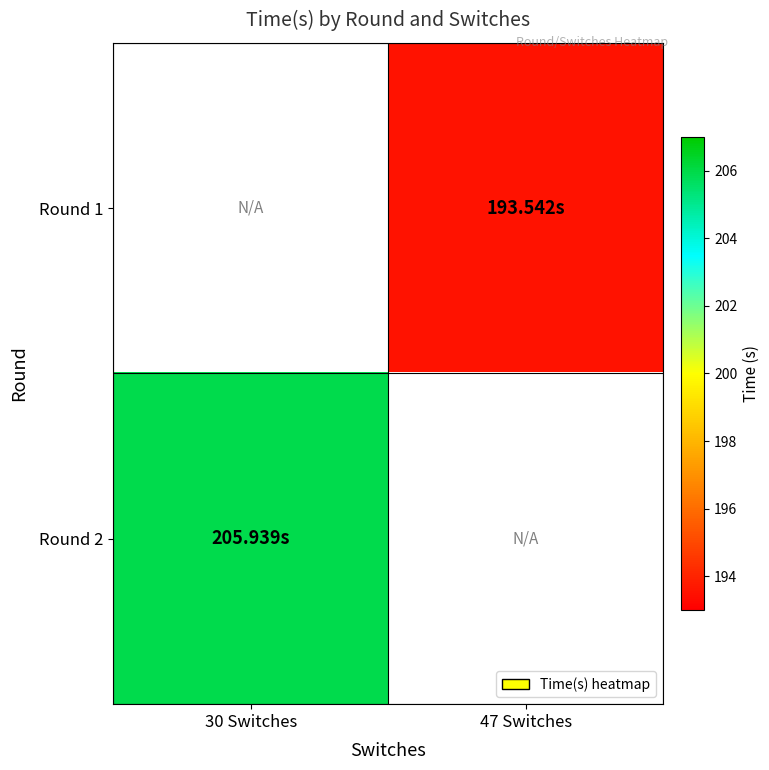

How many data points does each series have?

2